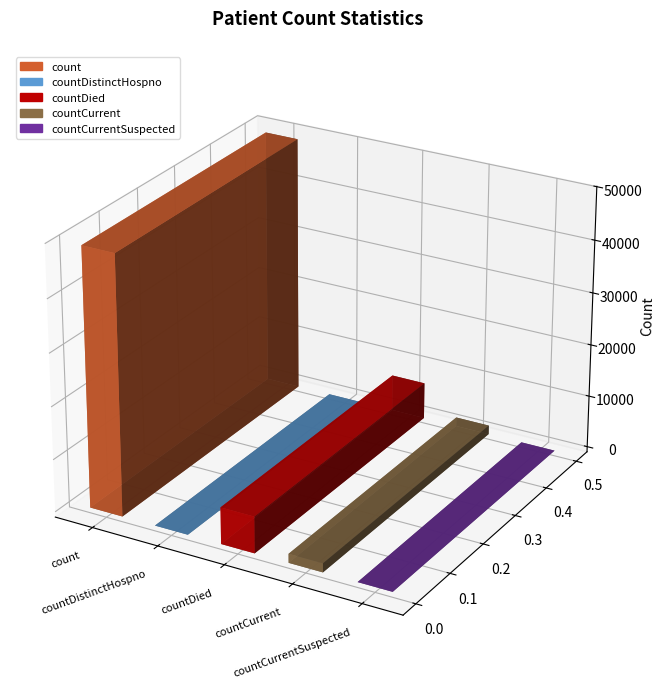

At which label does the data first exceed 1709?

count